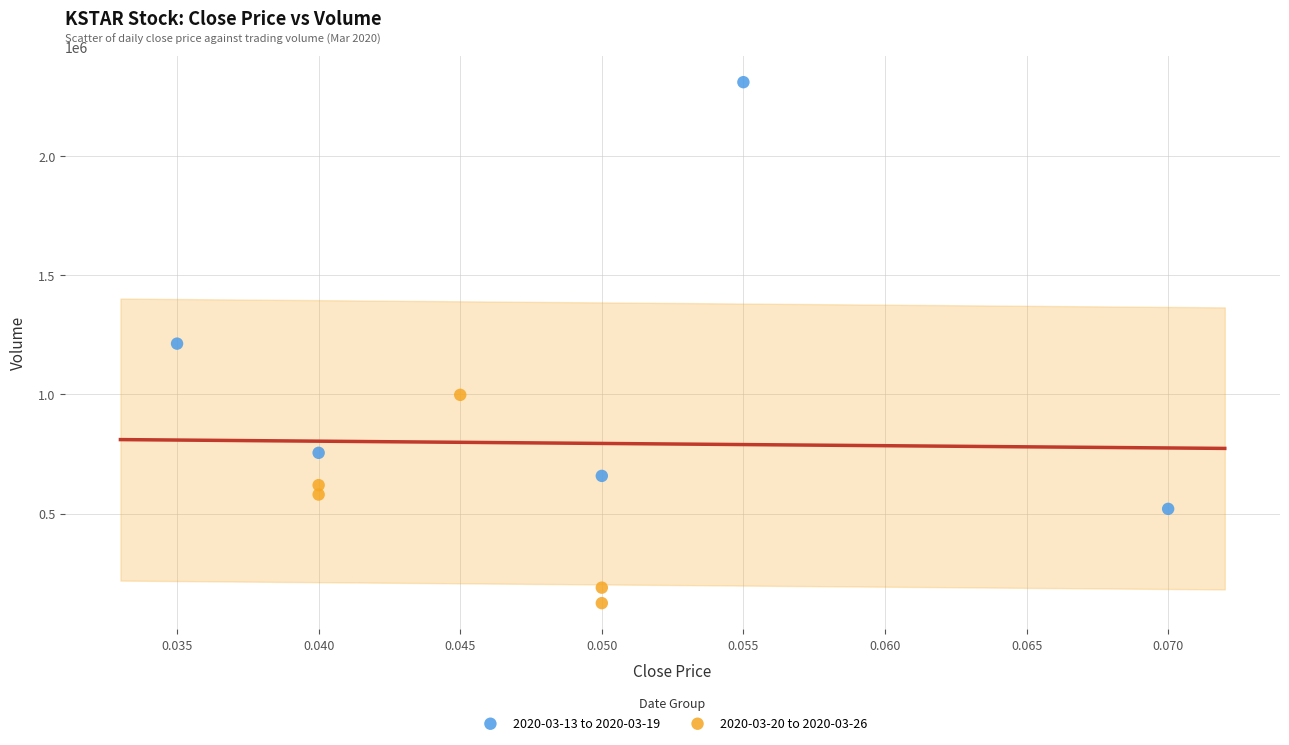

Which series contains the highest Y value?

2020-03-13 to 2020-03-19